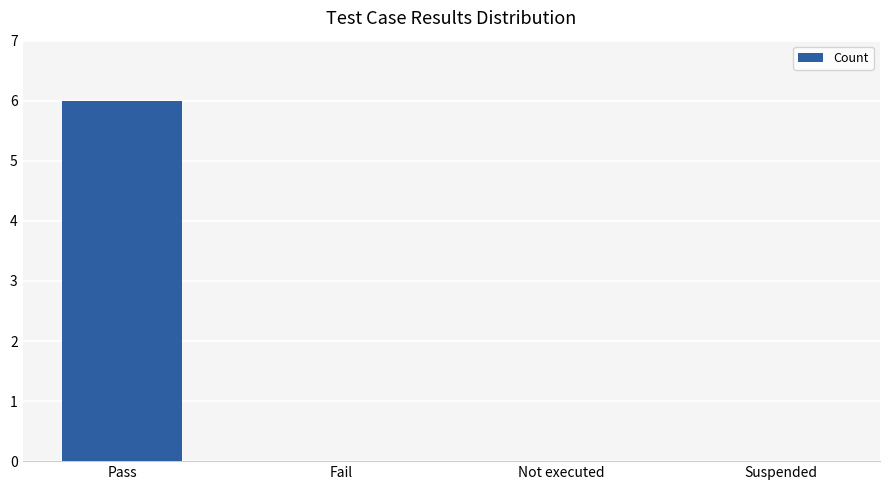

Are the bars grouped side by side (vs. stacked)?

No